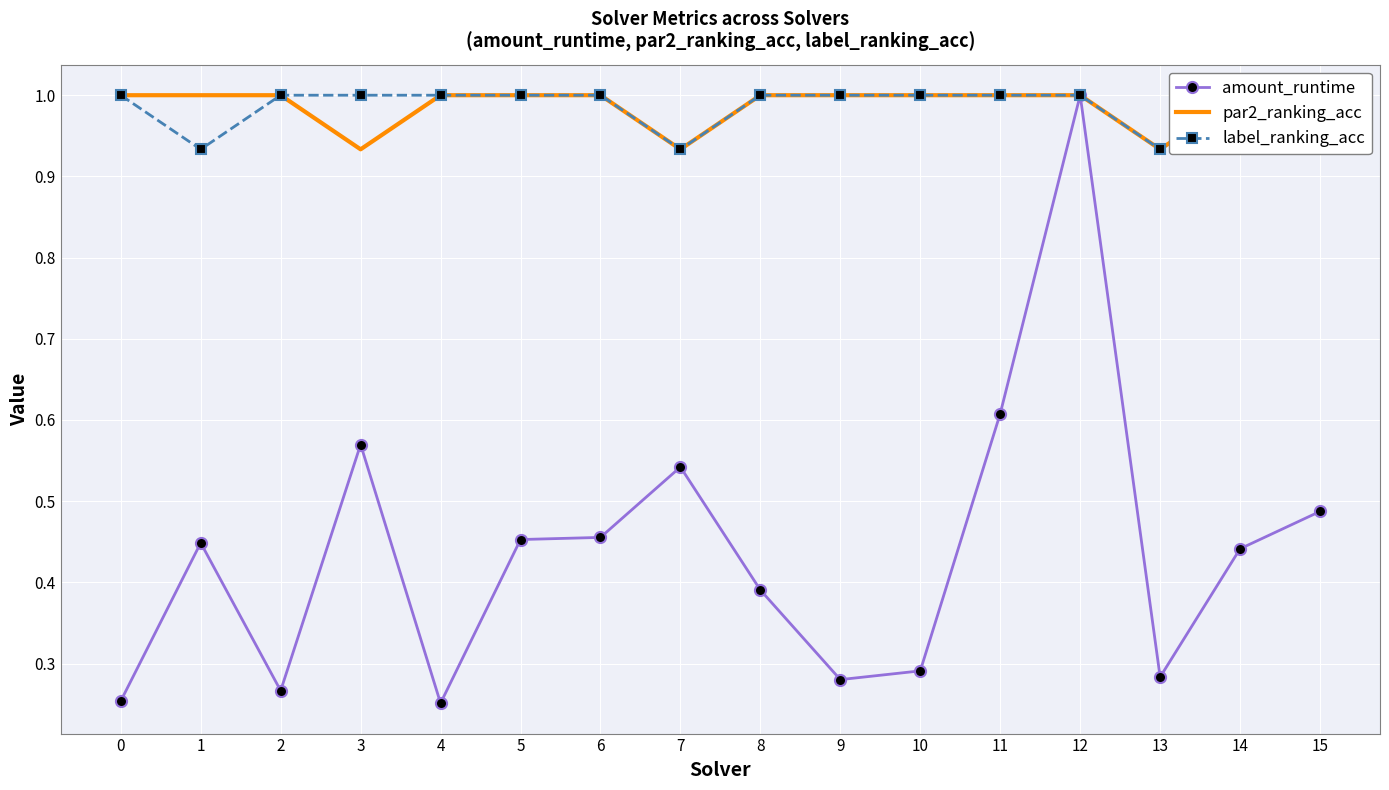

What is the sum of all amount_runtime values?

7.0